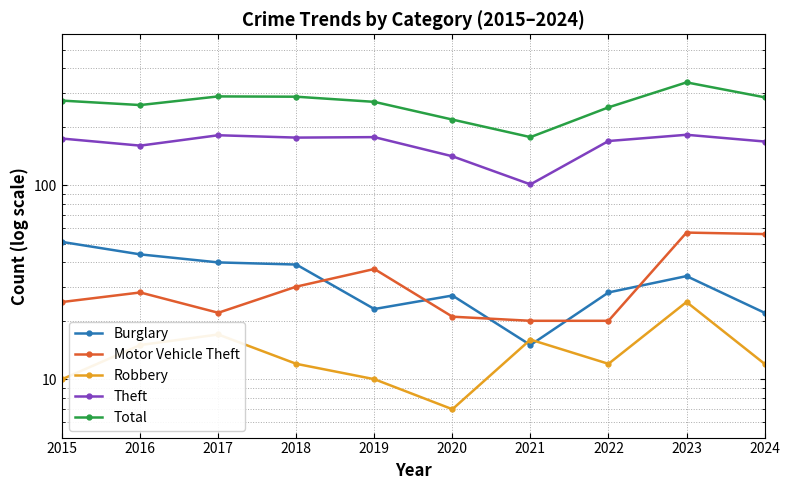

At 2016, list the series in order from largest to smallest.

Total, Theft, Burglary, Motor Vehicle Theft, Robbery